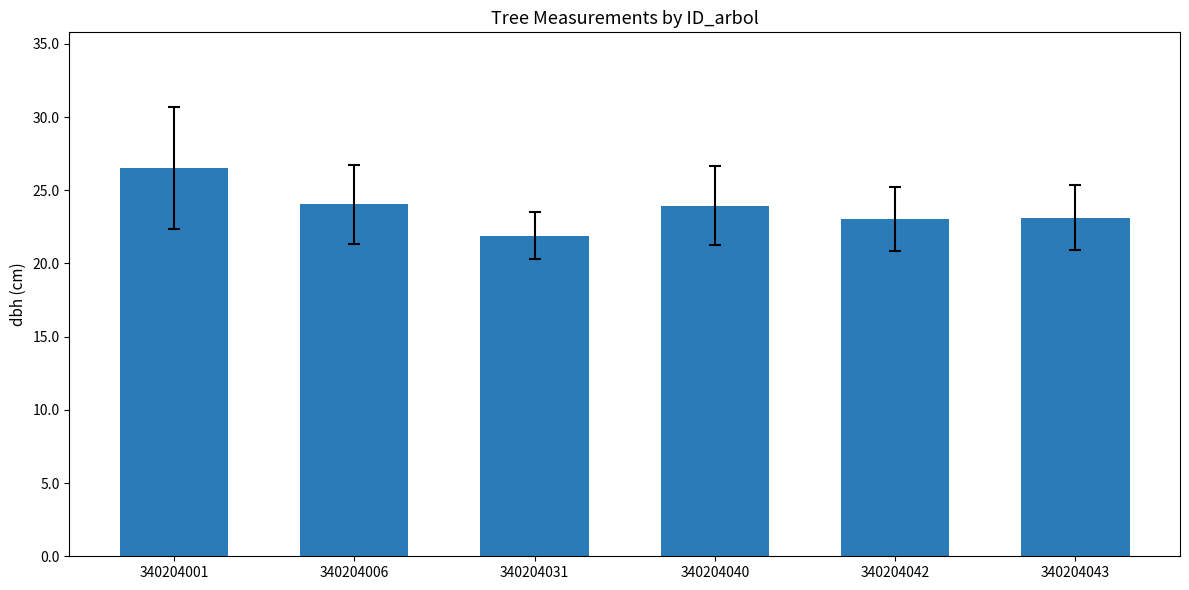

What is the greatest value displayed?

26.5